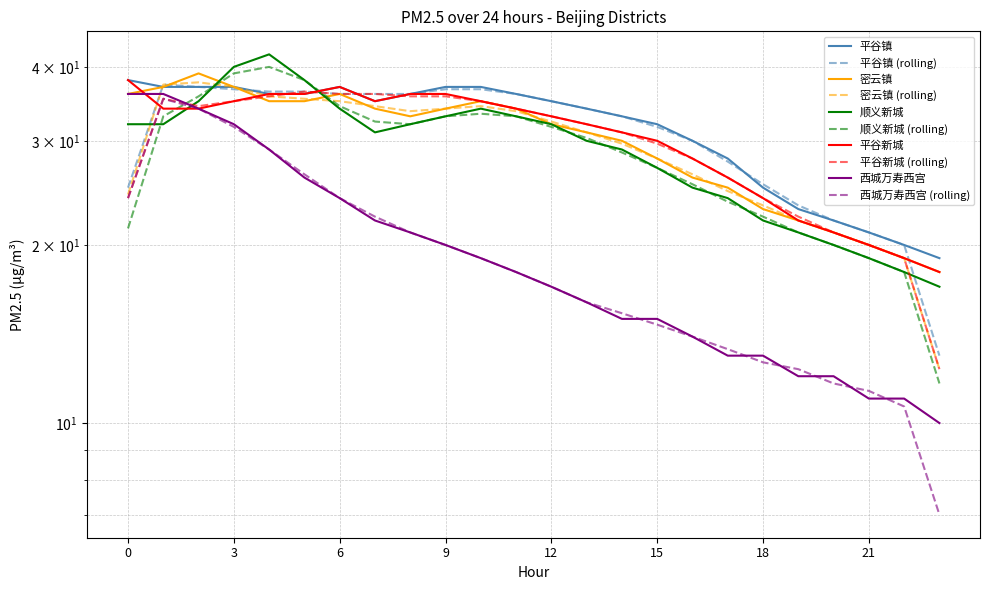

Reading right to left, list all the values displayed in this chart.

平谷镇: 19	20	21	22	23	25	28	30	32	33	34	35	36	37	37	36	35	37	36	36	37	37	37	38
密云镇: 18	19	20	21	22	23	25	26	28	30	31	32	34	35	34	33	34	36	35	35	37	39	37	36
顺义新城: 17	18	19	20	21	22	24	25	27	29	30	32	33	34	33	32	31	34	38	42	40	35	32	32
平谷新城: 18	19	20	21	22	24	26	28	30	31	32	33	34	35	36	36	35	37	36	36	35	34	34	38
西城万寿西宫: 10	11	11	12	12	13	13	14	15	15	16	17	18	19	20	21	22	24	26	29	32	34	36	36